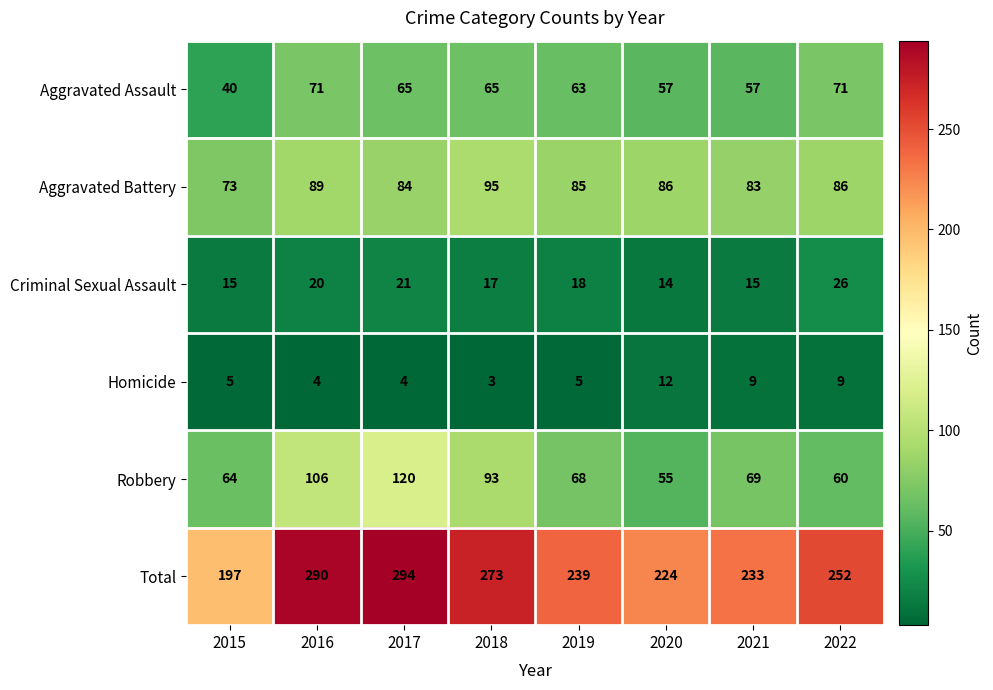

At which category does the chart reach its minimum across all series?

2018